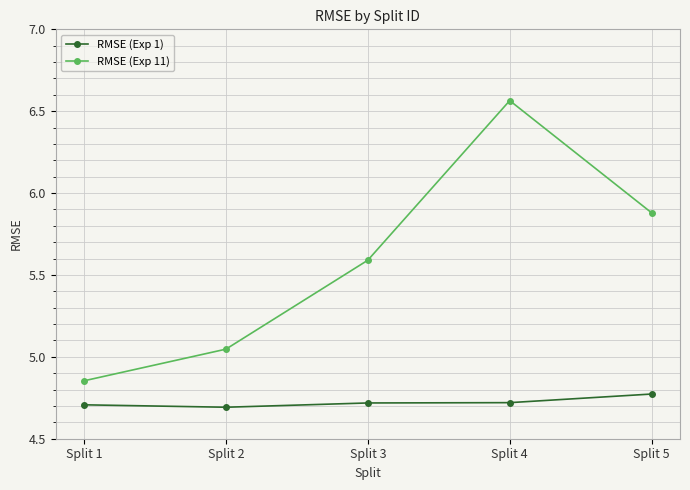

The value of RMSE (Exp 1) at Split 1 is 4.7. True or false?

True